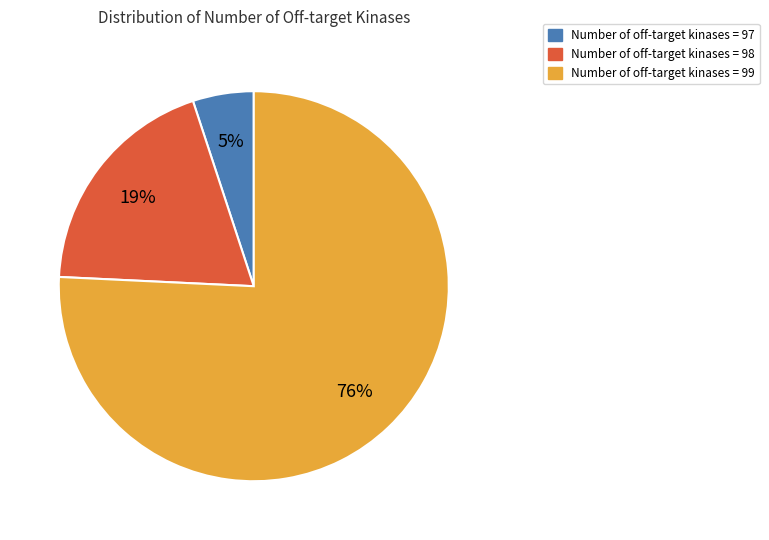

To the nearest percent, what is the average slice percentage?

33%